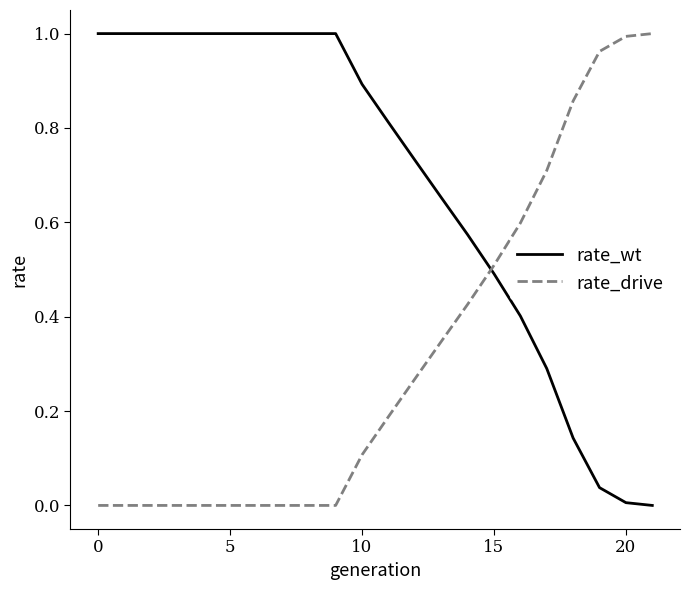

Which series has the largest total across all categories?

rate_wt